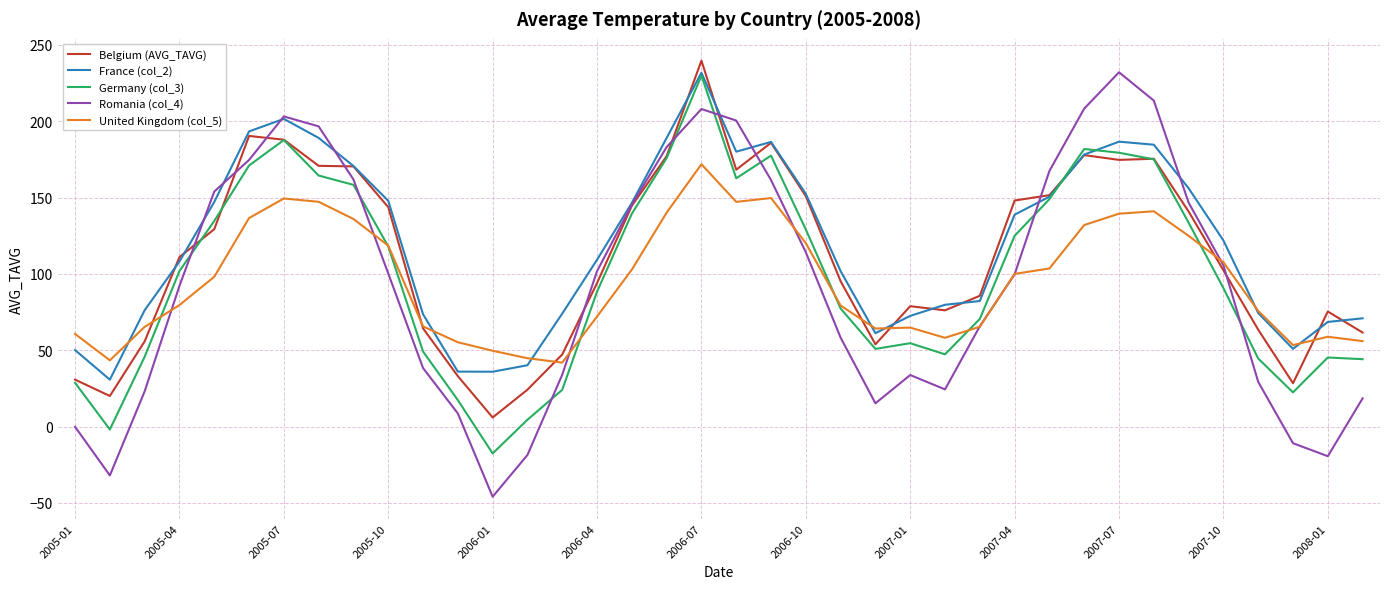

Does the chart display data point markers on the line(s)?

No